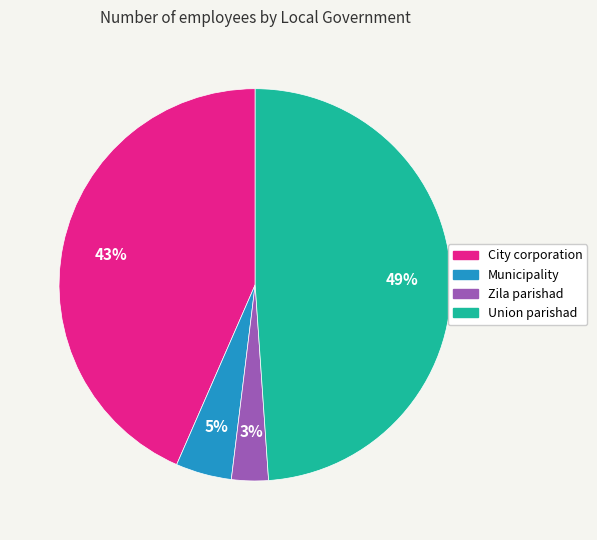

To the nearest percent, what is the combined percentage of Union parishad and Municipality?

54%